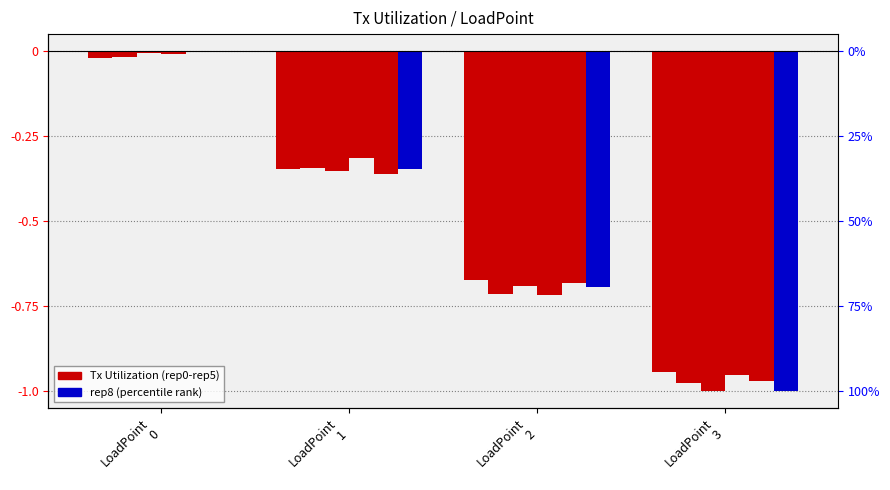

At which category is the sum across all series the highest?

LoadPoint
0